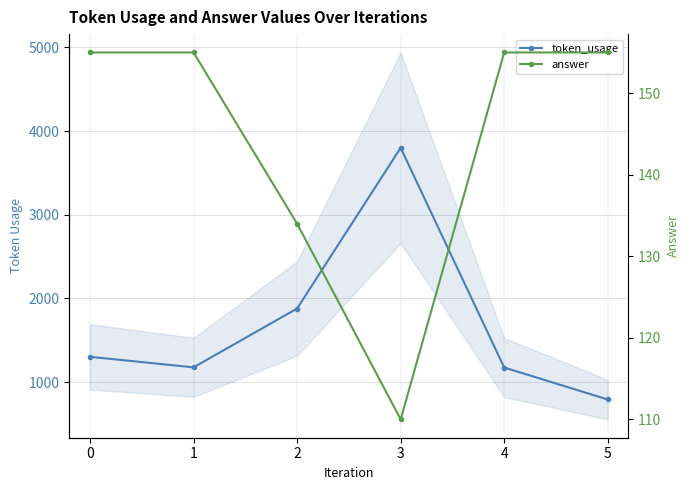

Is the value of answer at 3 greater than the value of token_usage at 3?

No